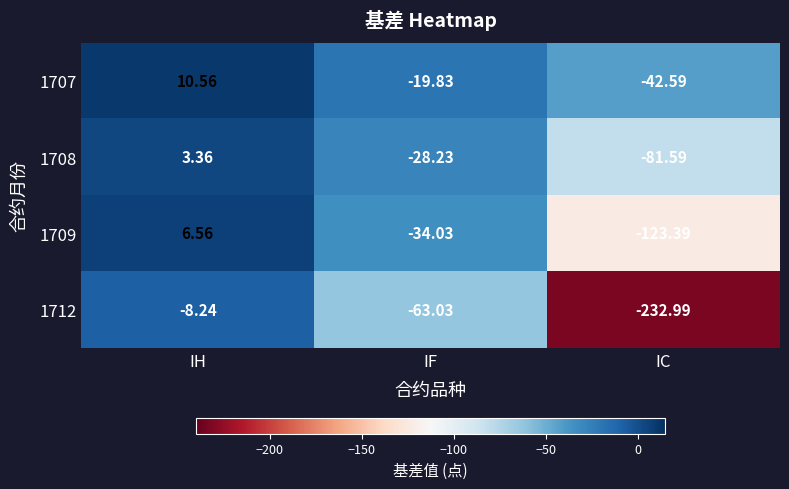

Where is 1708 nearest to the value -39?

IF